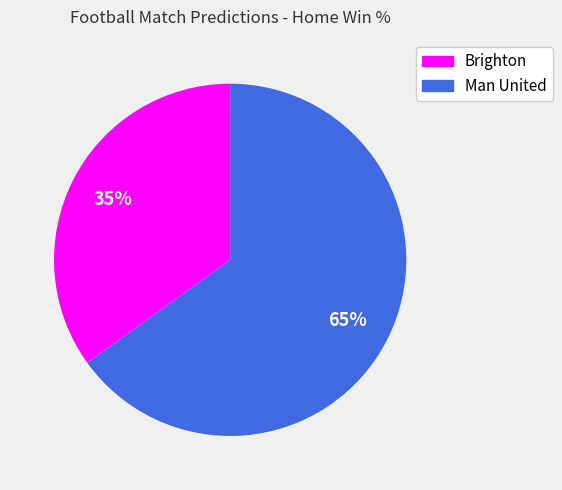

Approximately how many times larger is the value at Man United compared to Brighton?

1.9